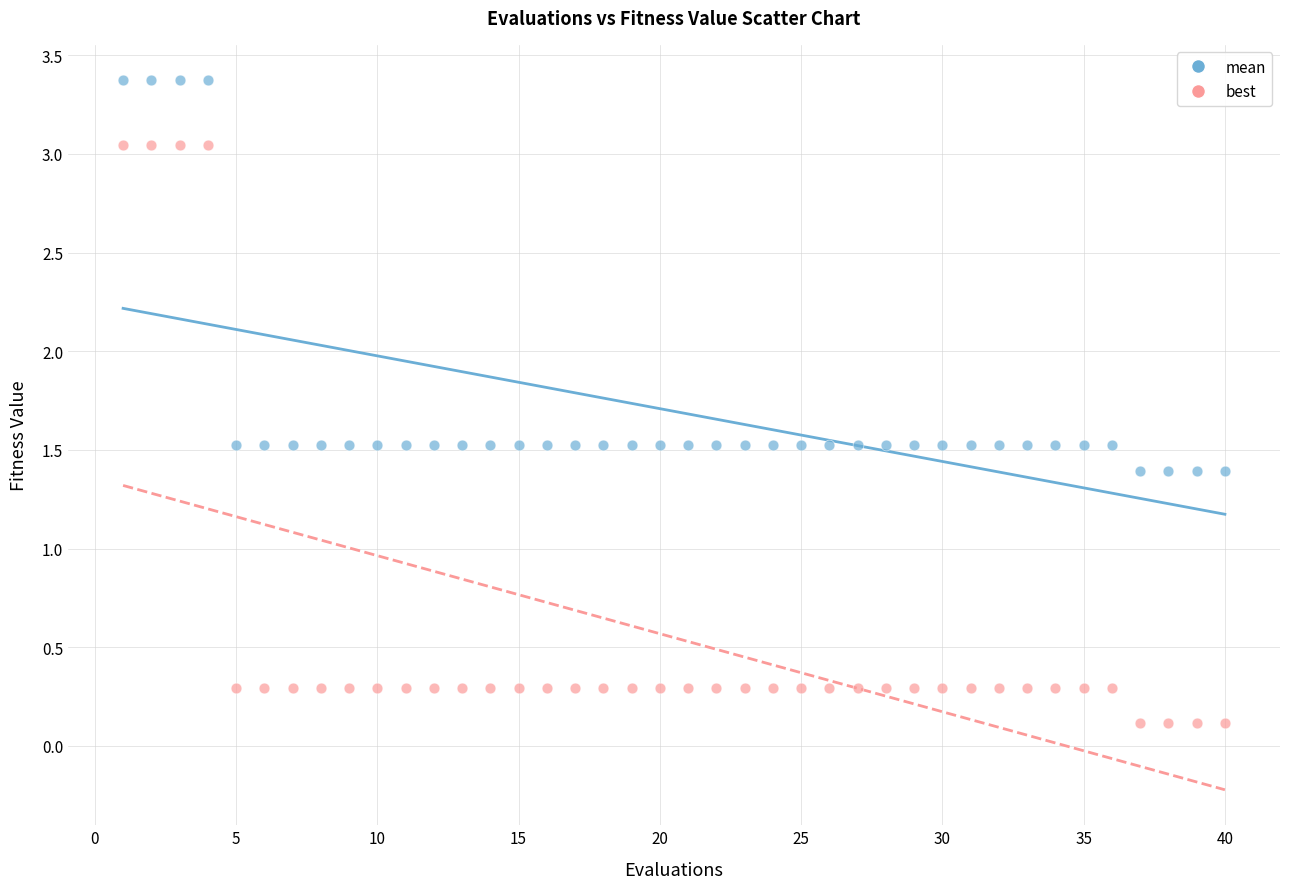

What is the X range (max minus min) for the scatter plot?

39.0